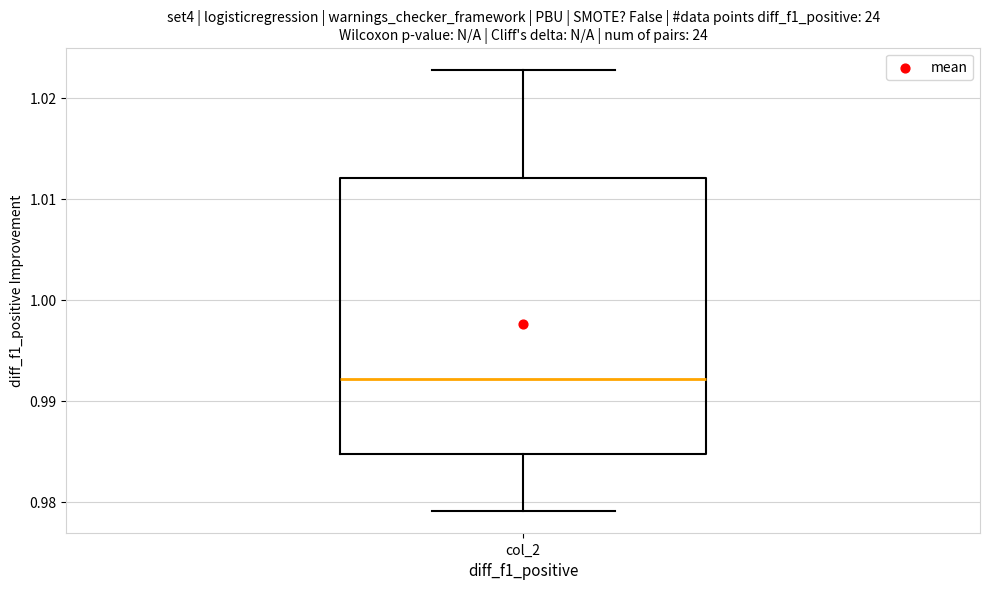

Read this box plot against the y-axis: the position of the median line, the range covered by the box, and the ends of both whiskers. The values are not printed on the chart, so give them approximately, as read against the axis.

median 0.992, box 0.985 to 1.012, whiskers 0.979 to 1.023